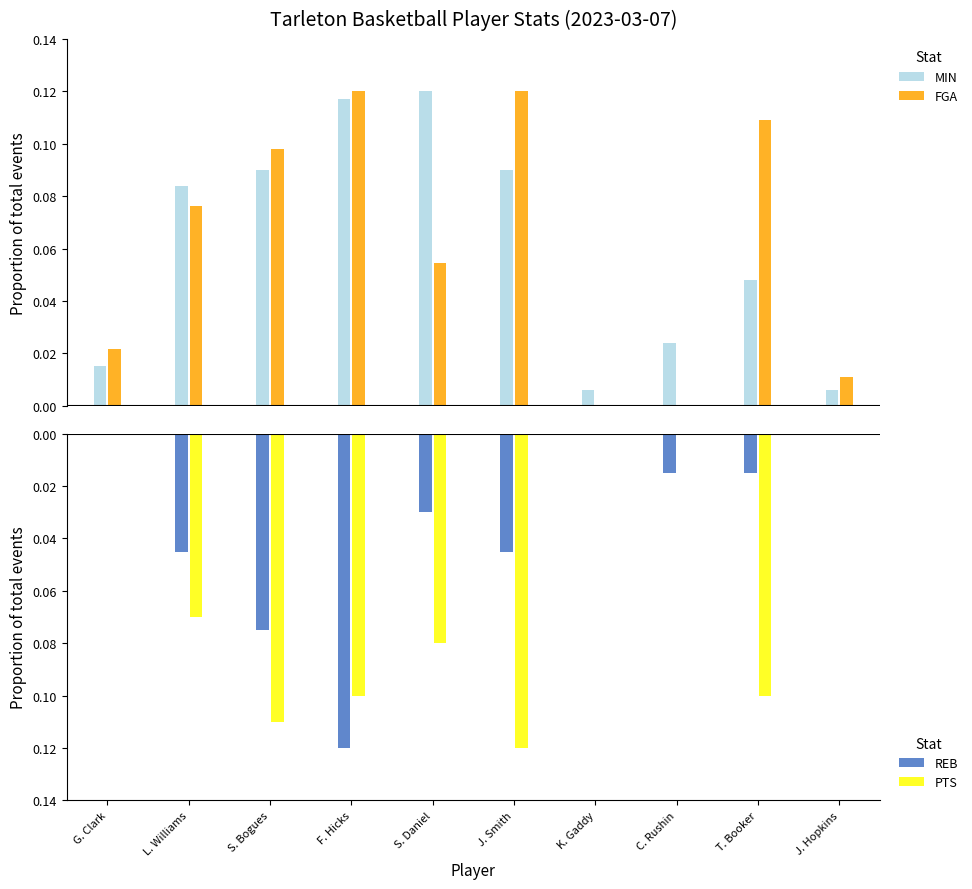

Reading right to left, list all the values displayed in this chart.

MIN: 0.0	0.0	0.0	0.0	0.1	0.1	0.1	0.1	0.1	0.0
FGA: 0.0	0.1	0.0	0.0	0.1	0.1	0.1	0.1	0.1	0.0
REB: 0.0	-0.0	-0.0	0.0	-0.0	-0.0	-0.1	-0.1	-0.0	0.0
PTS: 0.0	-0.1	0.0	0.0	-0.1	-0.1	-0.1	-0.1	-0.1	0.0